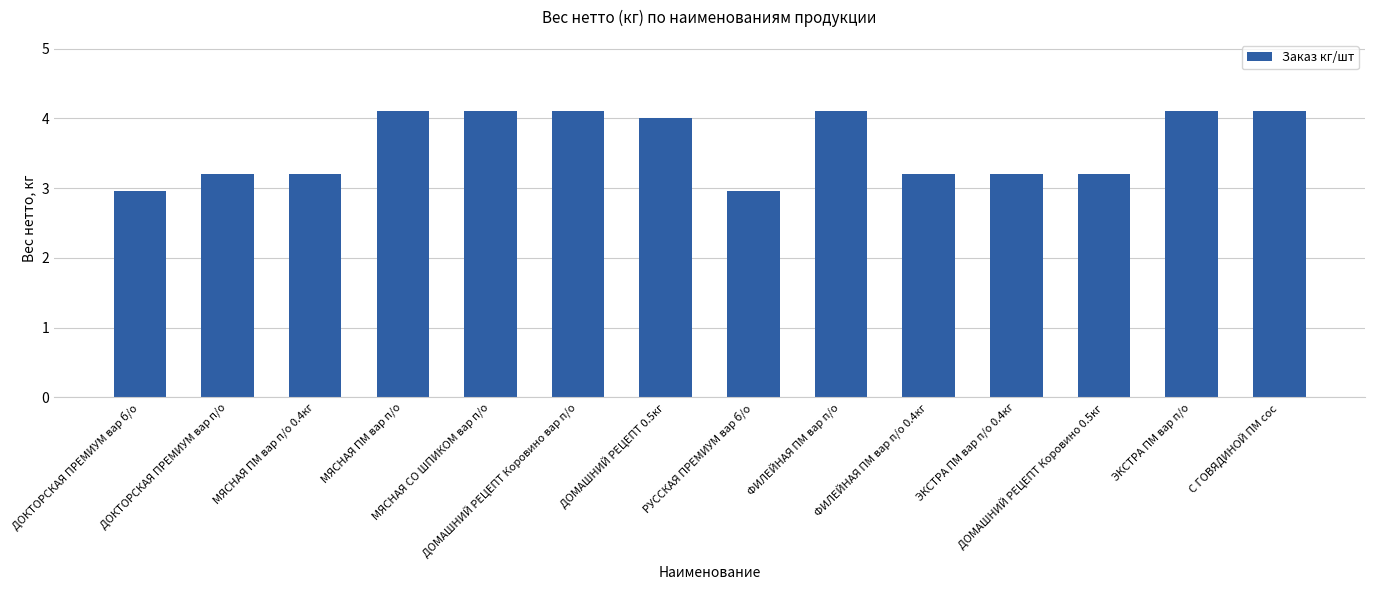

What is the minimum value shown in the chart?

3.0